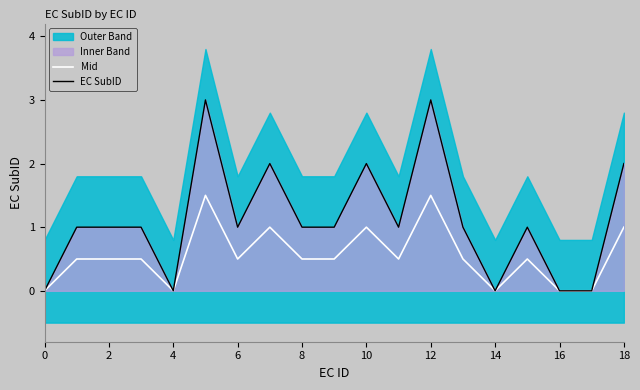

True or false: EC SubID and Mid intersect in this chart.

False